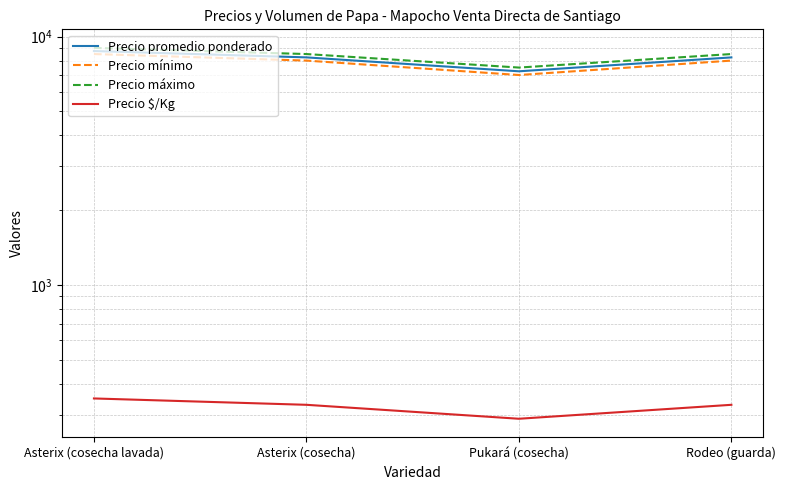

Between Asterix (cosecha) and Rodeo (guarda), which series saw the biggest shift?

Precio promedio ponderado